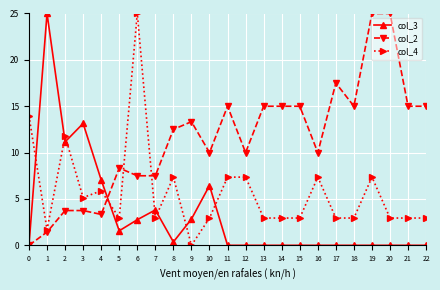

After their last crossing, which series has the higher values: col_4 or col_2?

col_2